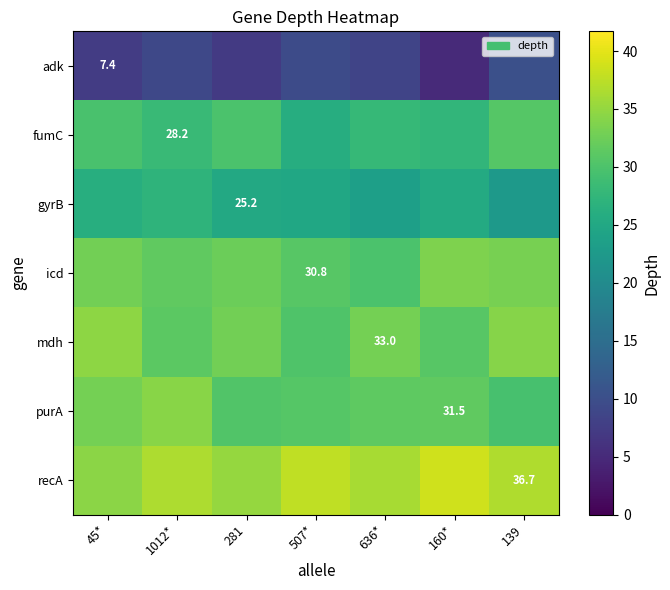

What is the highest value of the adk series?

10.3